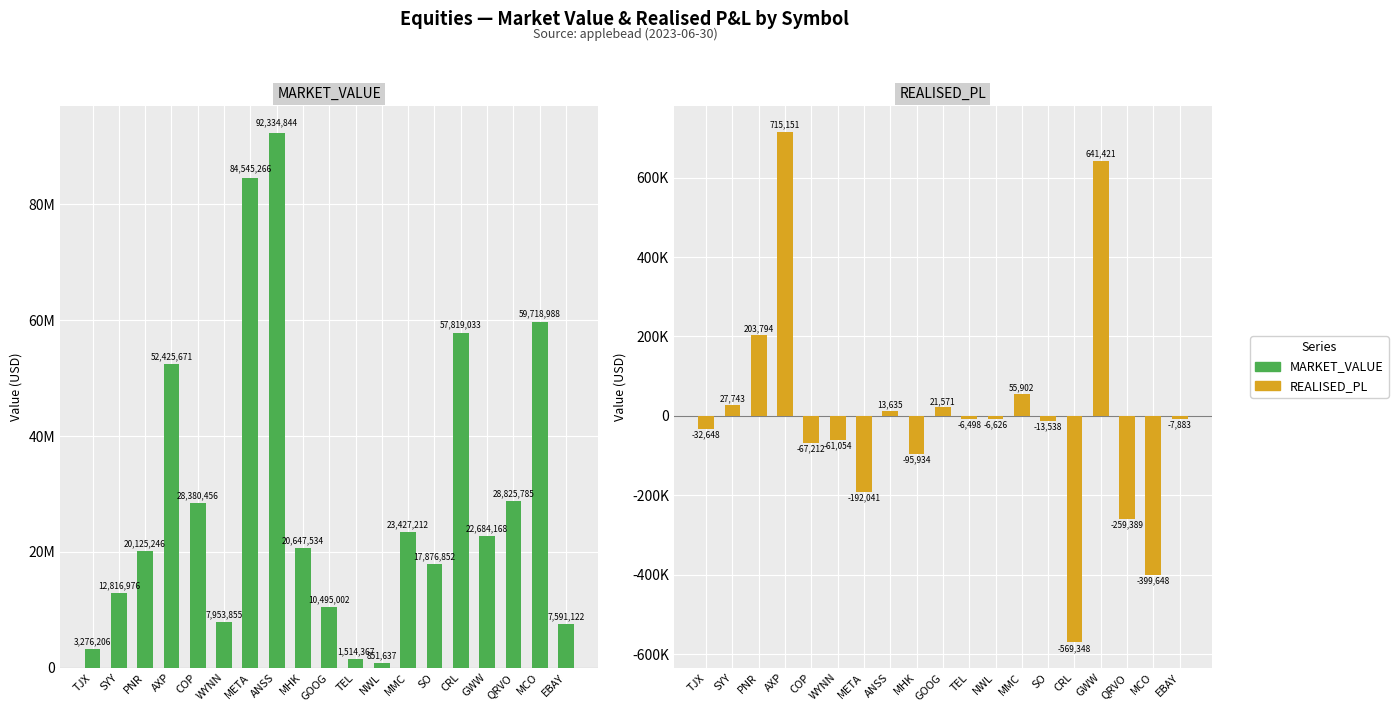

Are the bars horizontal?

No